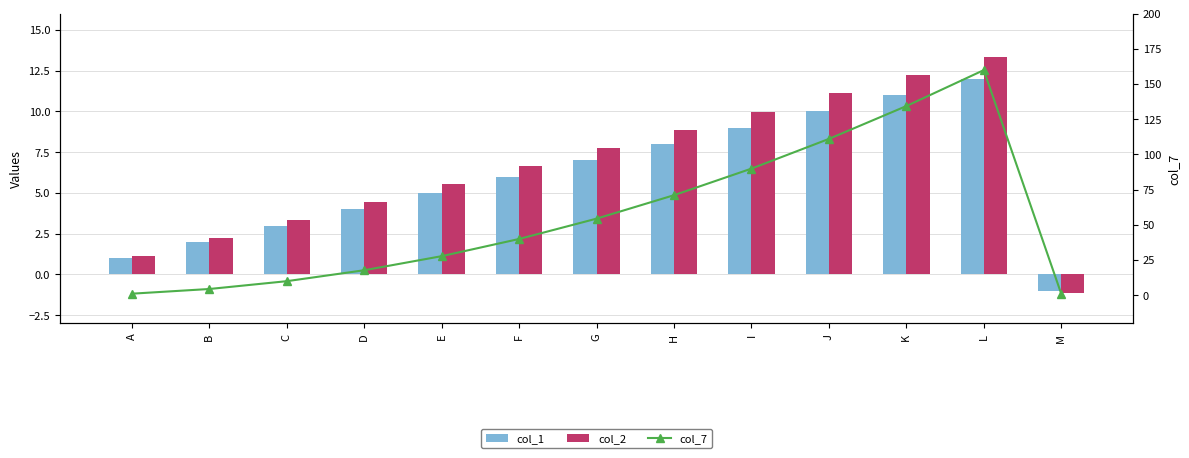

Which series has the largest total across all categories?

col_7